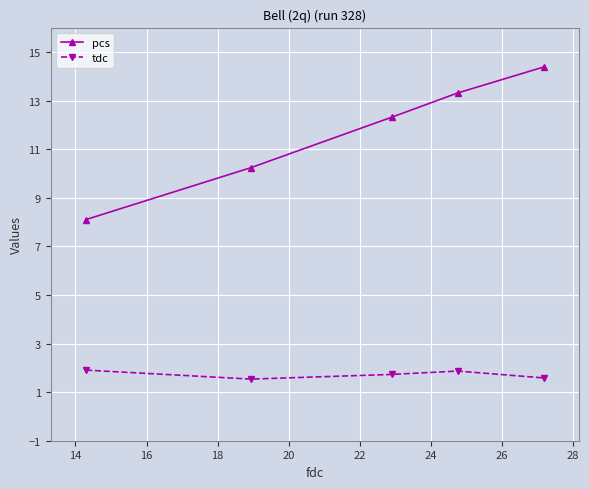

What is the average value of the tdc series?

1.7